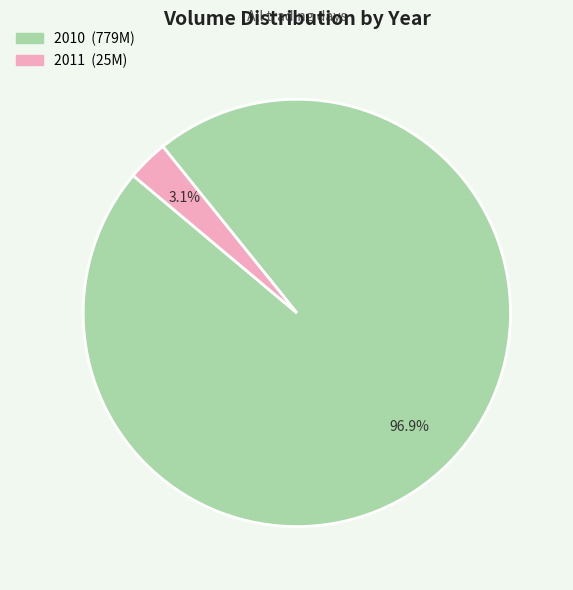

Which category has the biggest portion of the pie?

2010